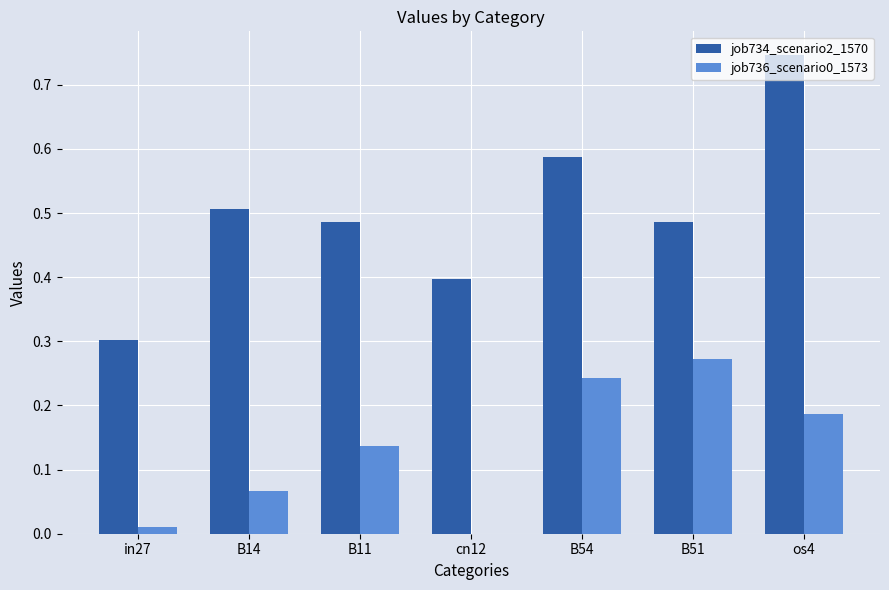

Which series has the largest total across all categories?

job734_scenario2_1570